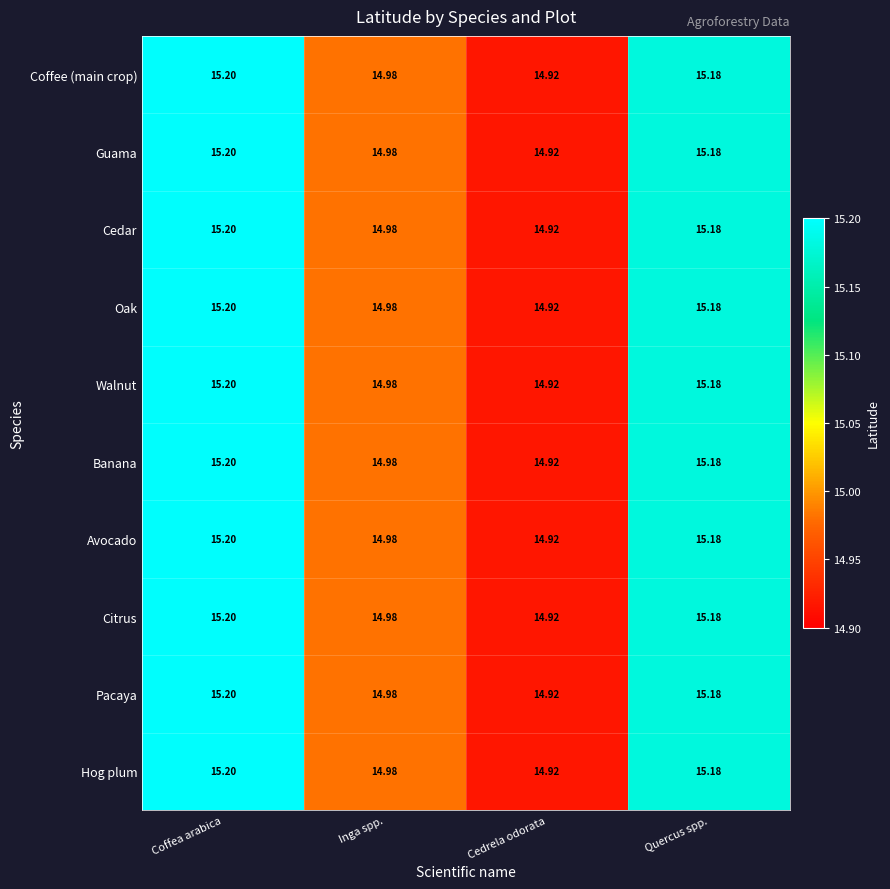

Which category has the highest value in the Walnut series?

Coffea arabica